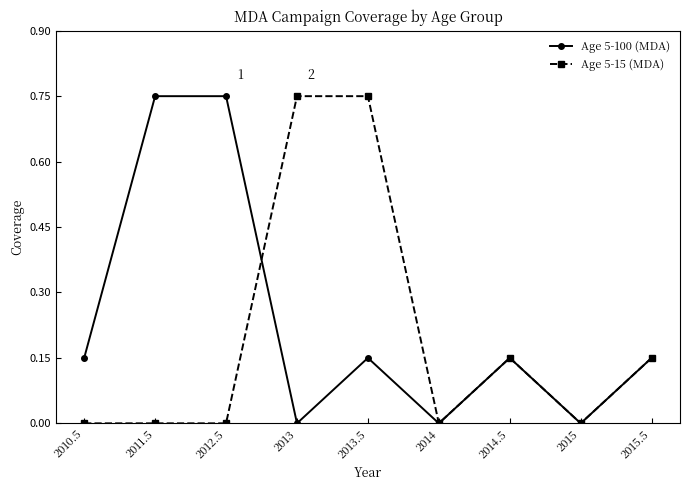

Is the value of Age 5-15 (MDA) at 2015.5 greater than the value of Age 5-100 (MDA) at 2014?

Yes